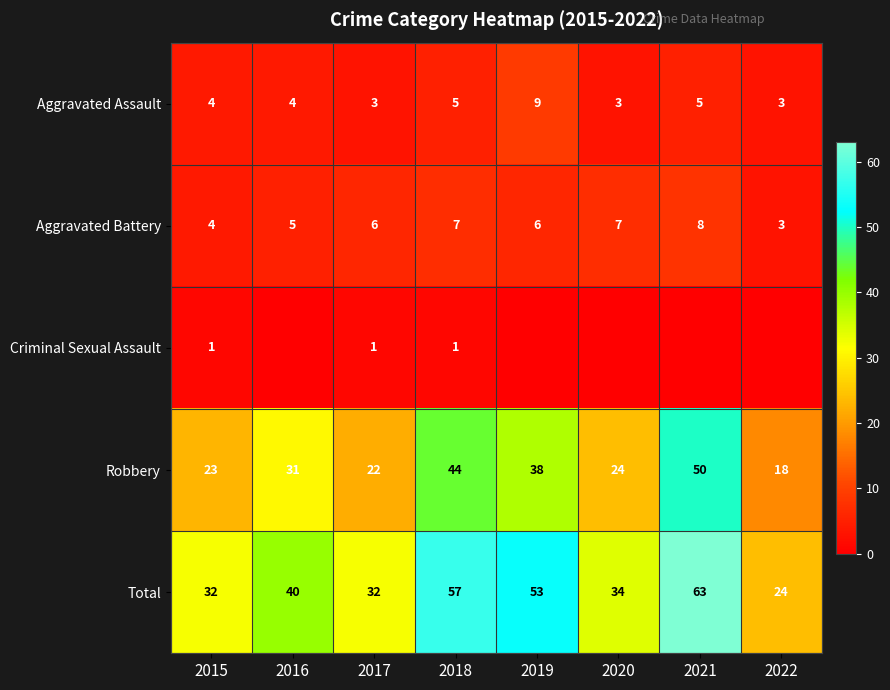

Count the Aggravated Battery values in the range 5 to 7.

5